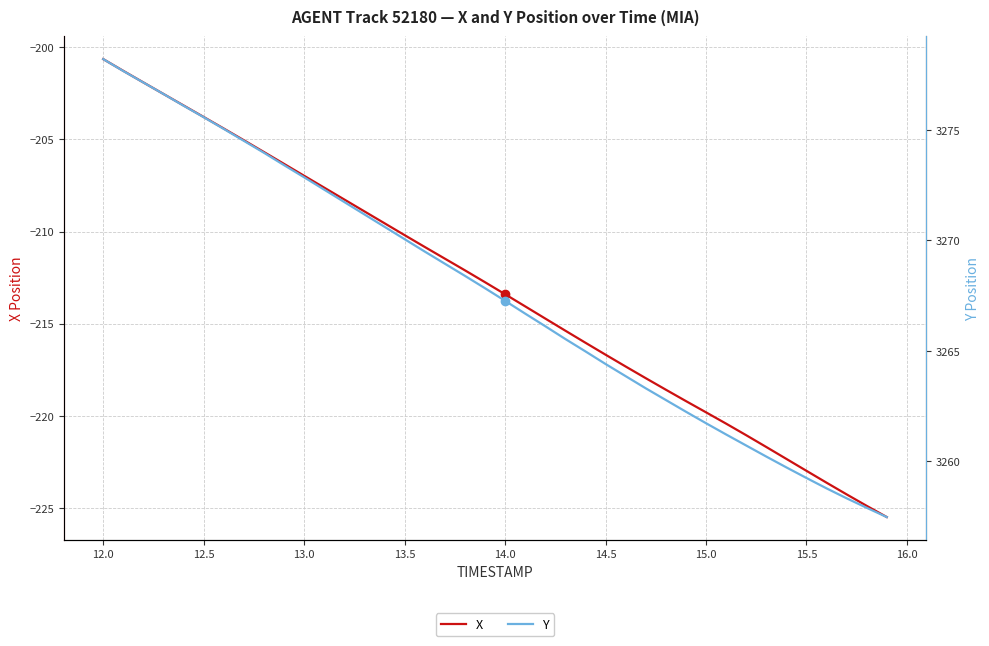

Reading right to left, list all the values displayed in this chart.

X: -225.5	-224.9	-224.3	-223.6	-223.0	-222.3	-221.7	-221.1	-220.4	-219.8	-219.2	-218.6	-218.0	-217.3	-216.7	-216.0	-215.4	-214.7	-214.1	-213.4	-212.7	-212.1	-211.5	-210.8	-210.2	-209.5	-208.9	-208.3	-207.6	-207.0	-206.3	-205.7	-205.0	-204.4	-203.8	-203.2	-202.5	-201.9	-201.3	-200.6
Y: 3257.5	3257.9	3258.3	3258.8	3259.2	3259.7	3260.2	3260.7	3261.2	3261.7	3262.2	3262.8	3263.3	3263.9	3264.4	3265.0	3265.5	3266.1	3266.7	3267.3	3267.8	3268.4	3268.9	3269.5	3270.1	3270.6	3271.2	3271.7	3272.3	3272.9	3273.4	3274.0	3274.5	3275.1	3275.6	3276.1	3276.6	3277.2	3277.7	3278.2